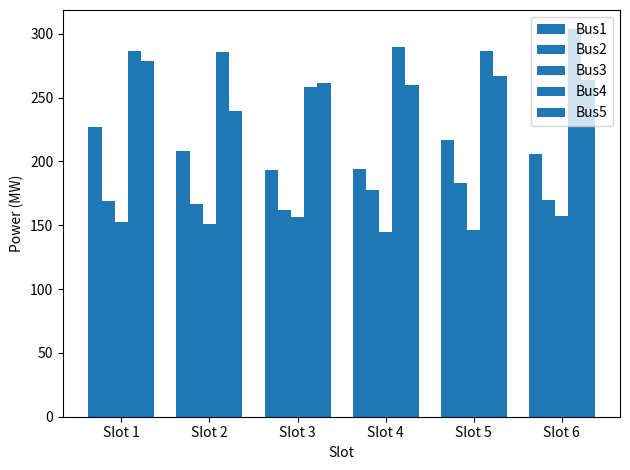

Which has a higher value, Slot 4 or Slot 1?

Slot 1